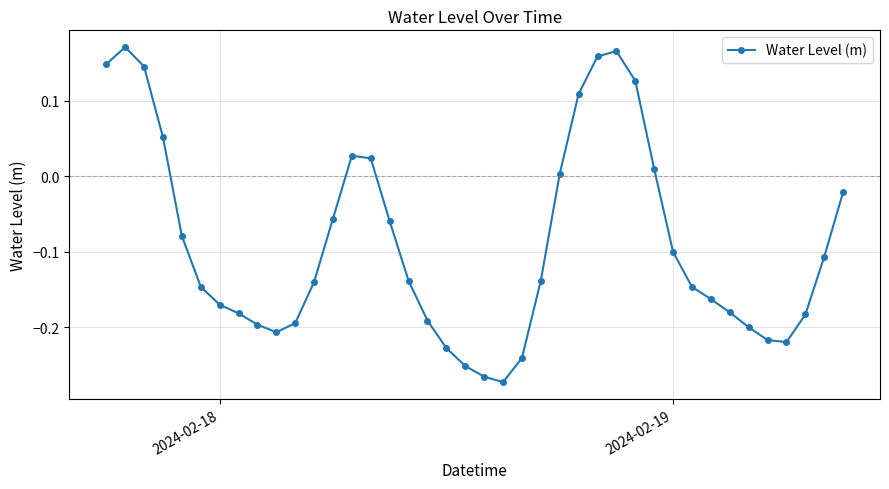

How many interior local peaks (higher than both neighbors) does the data have?

3